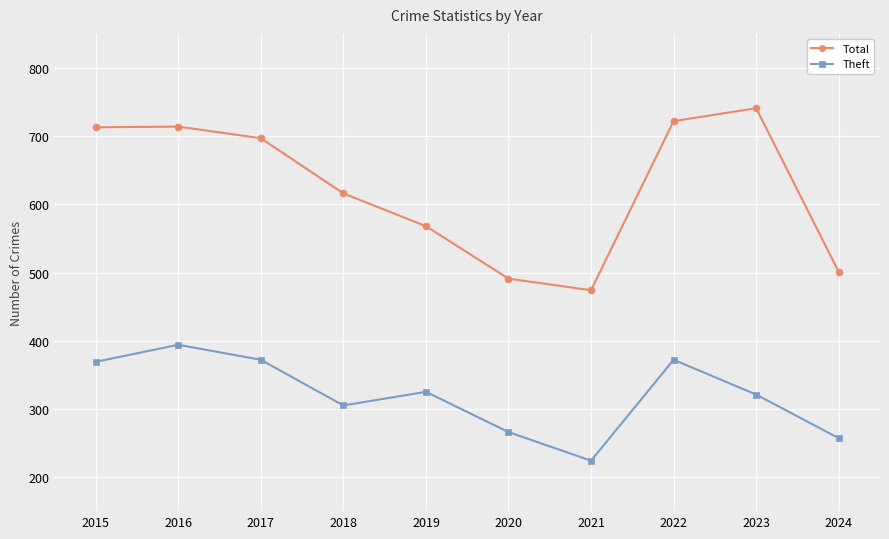

True or false: Theft and Total intersect in this chart.

False